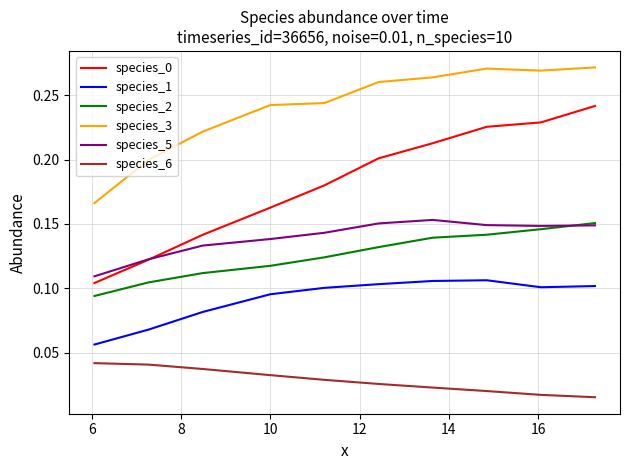

Count the species_5 values in the range 0 to 1.

10